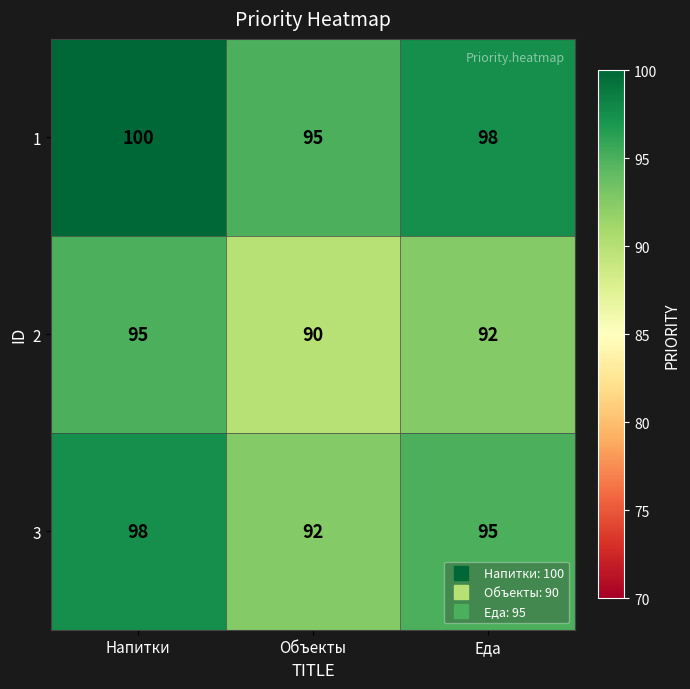

The 3 series shows 95 at Еда. True or false?

True